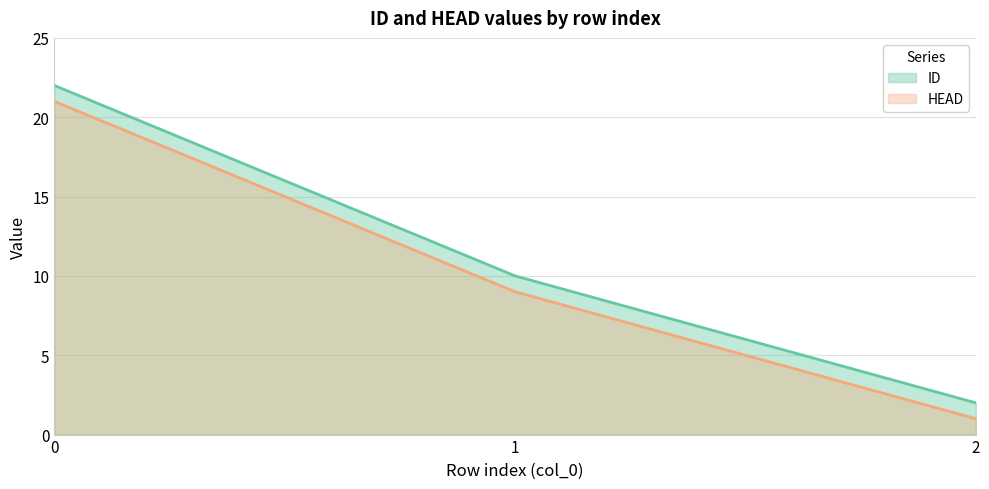

What is the minimum value for ID?

2